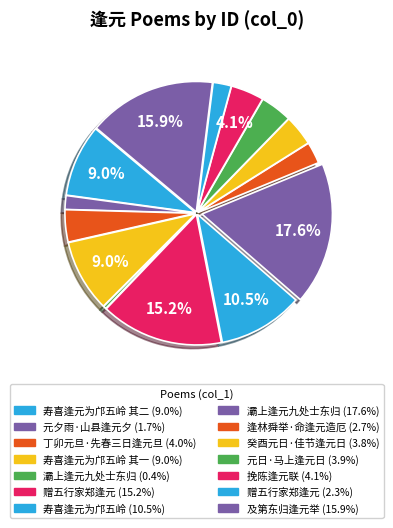

Count the number of slices in the pie.

14